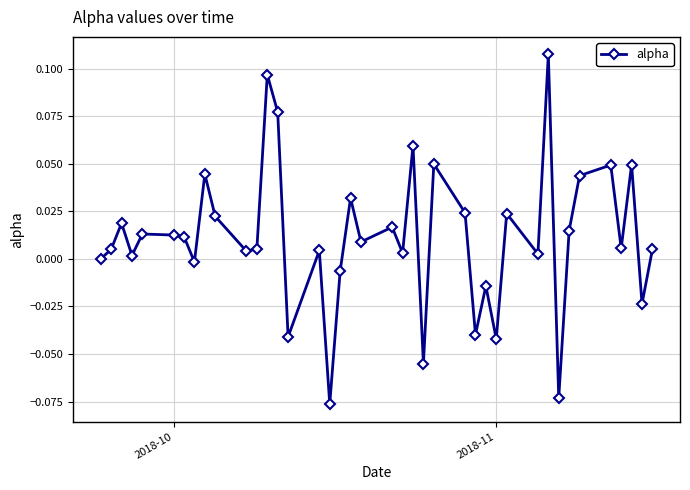

True or false: the data has more than 2 interior local peaks.

True